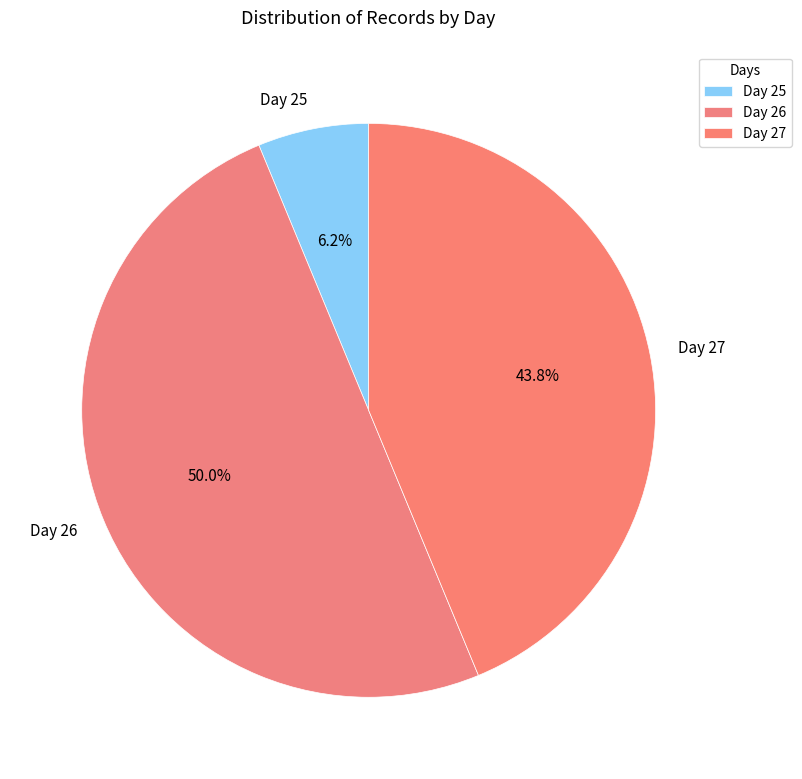

Which slice is the smallest?

Day 25